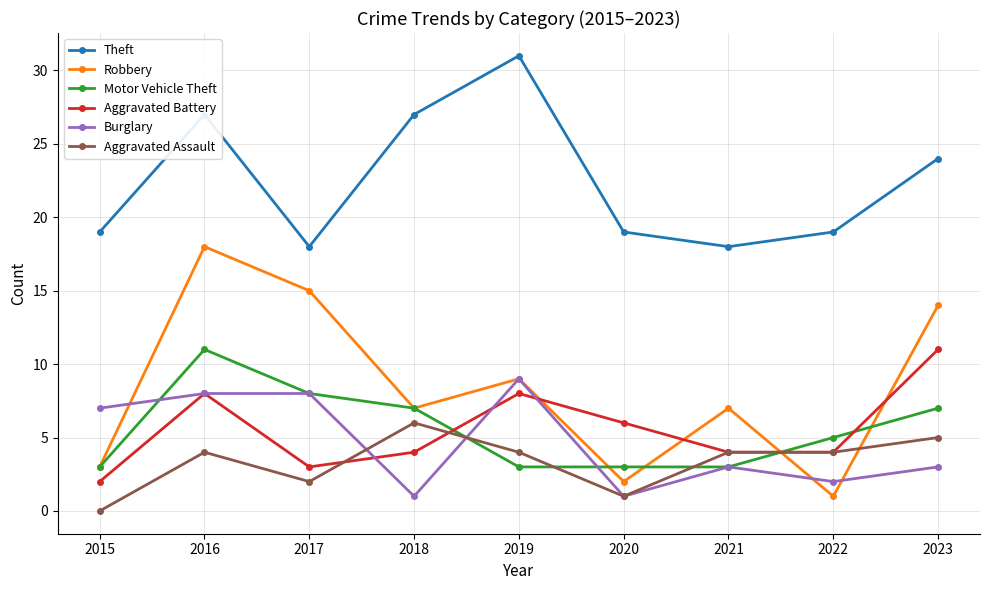

True or false: Theft and Robbery intersect in this chart.

False